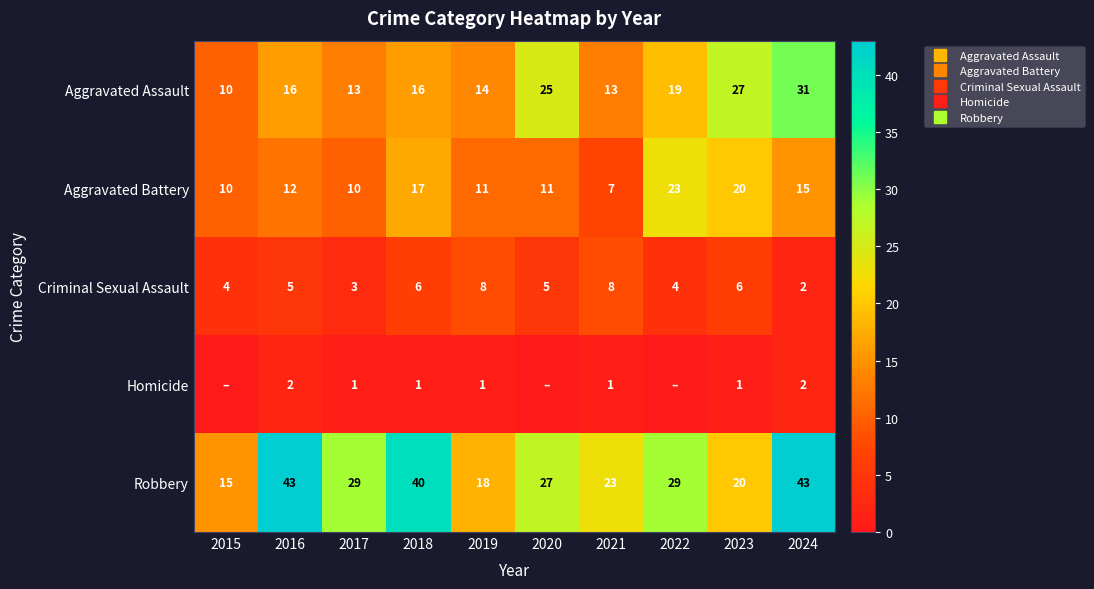

Which series has the widest spread of values?

Robbery